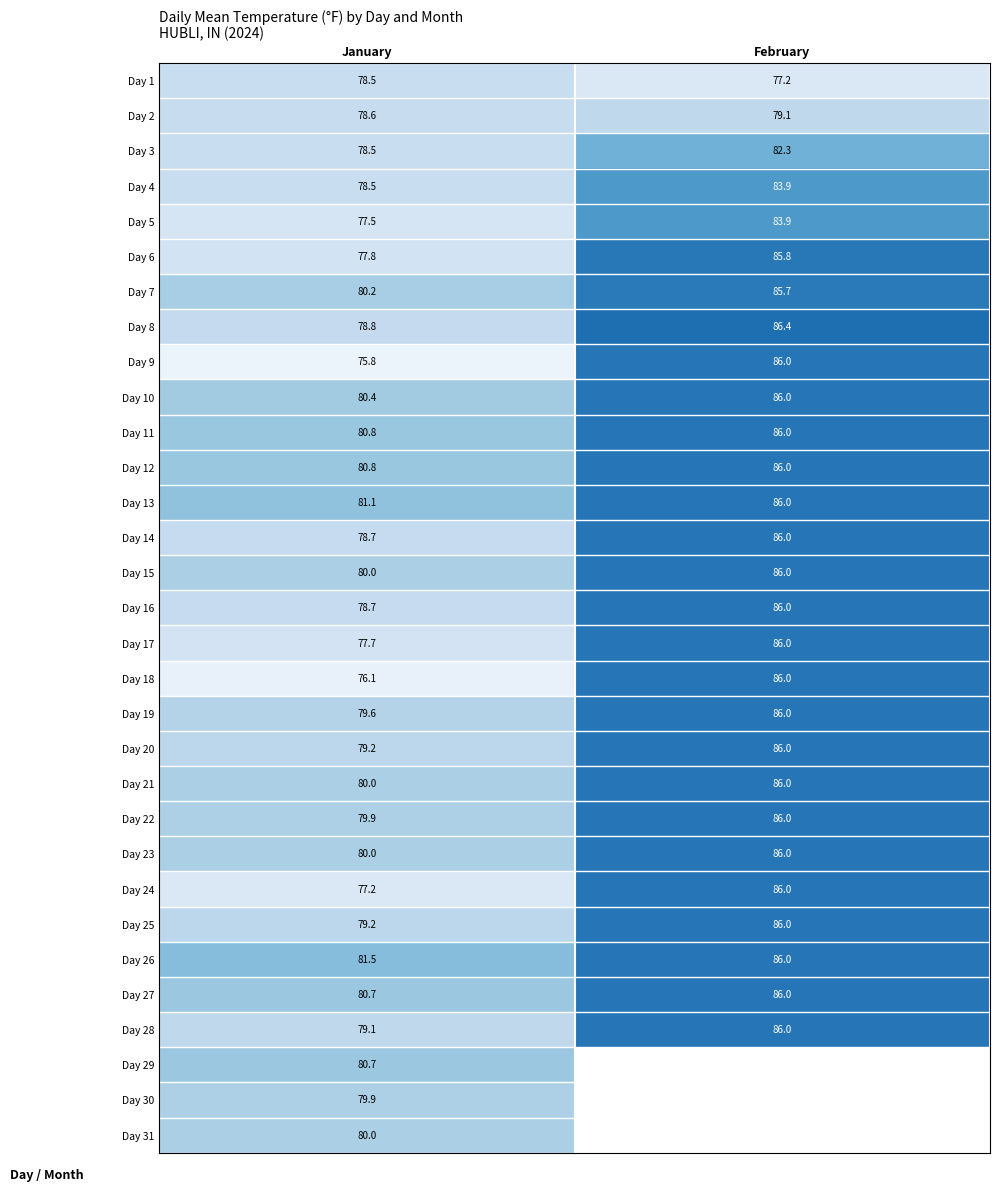

What is the greatest value displayed?

86.4